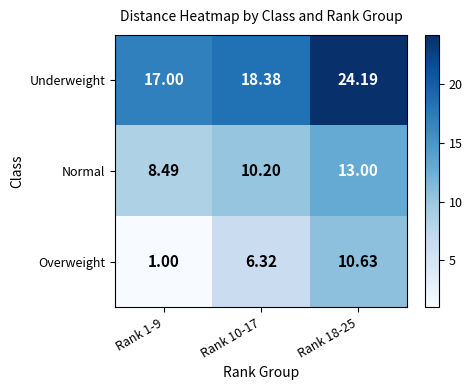

List the series in order of their peak value, highest first.

Underweight, Normal, Overweight